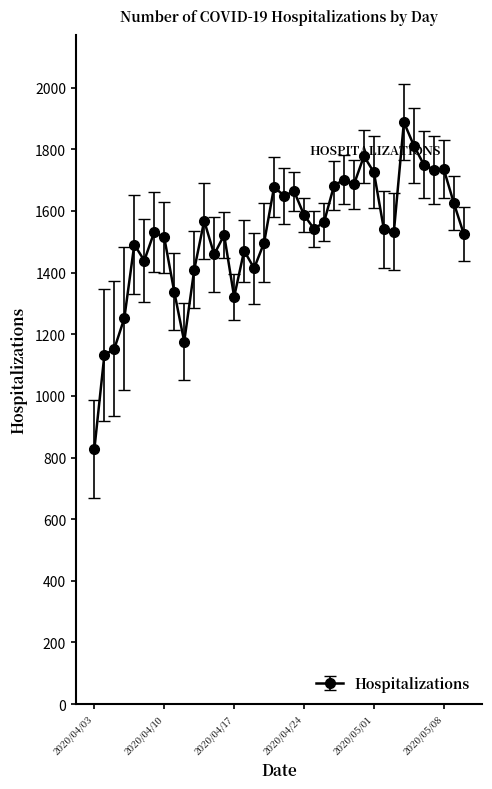

What is the value of the 10th point from the left?

1176